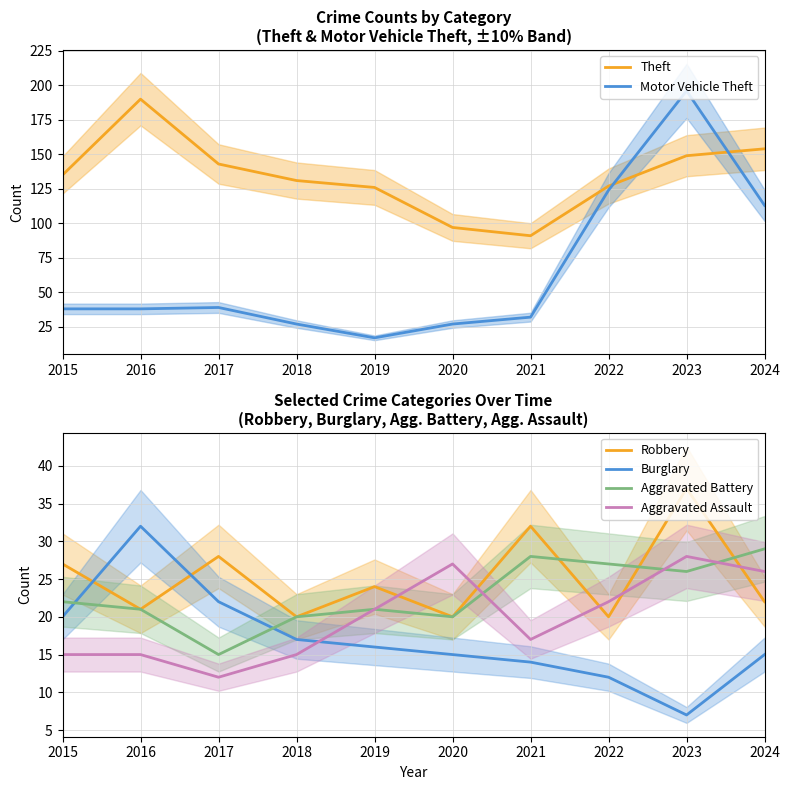

Between 2024 and 2015, which is larger?

2024